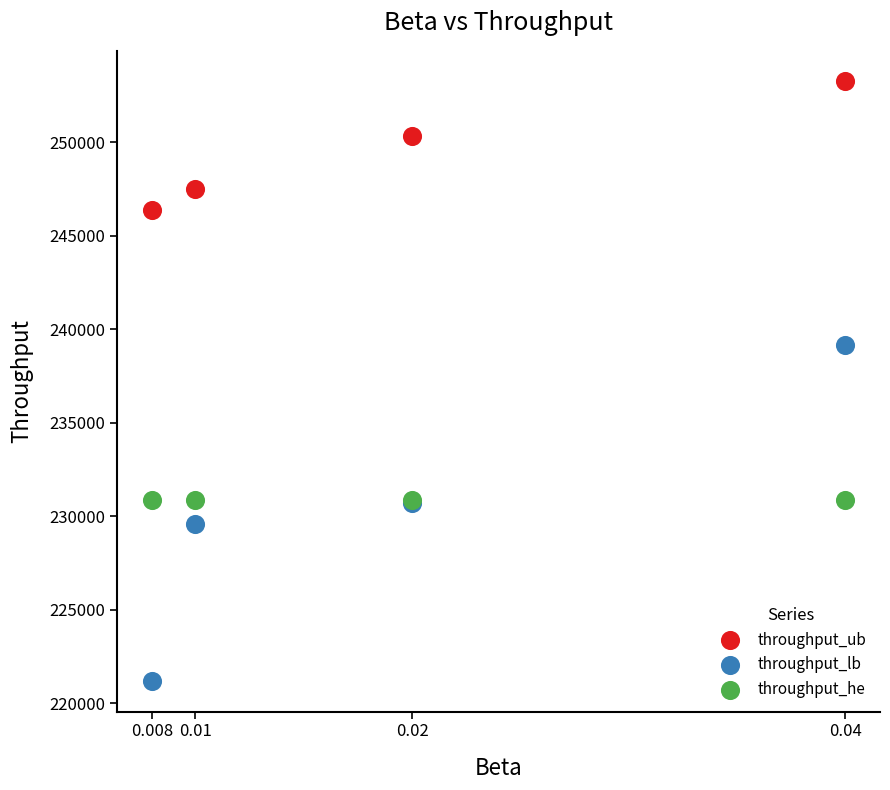

Which series contains the lowest Y value?

throughput_lb